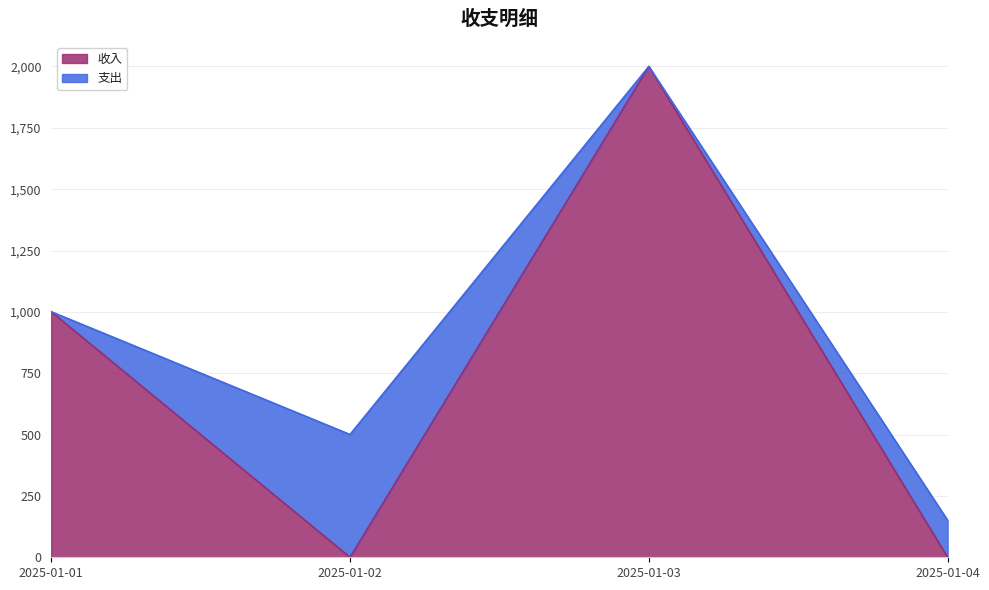

Is it true that the value at 2025-01-02 is 0.0?

True